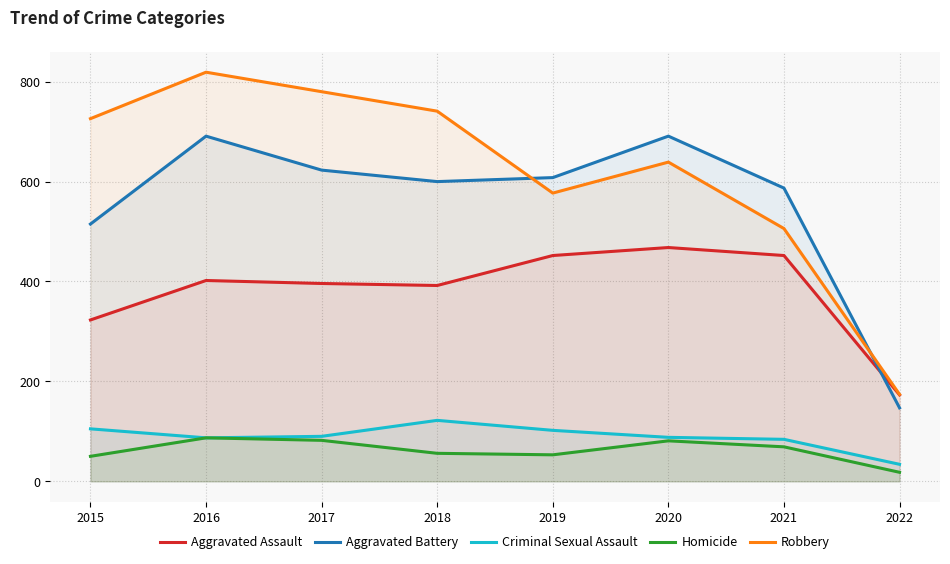

What are all the series names shown in the legend?

Aggravated Assault, Aggravated Battery, Criminal Sexual Assault, Homicide, Robbery